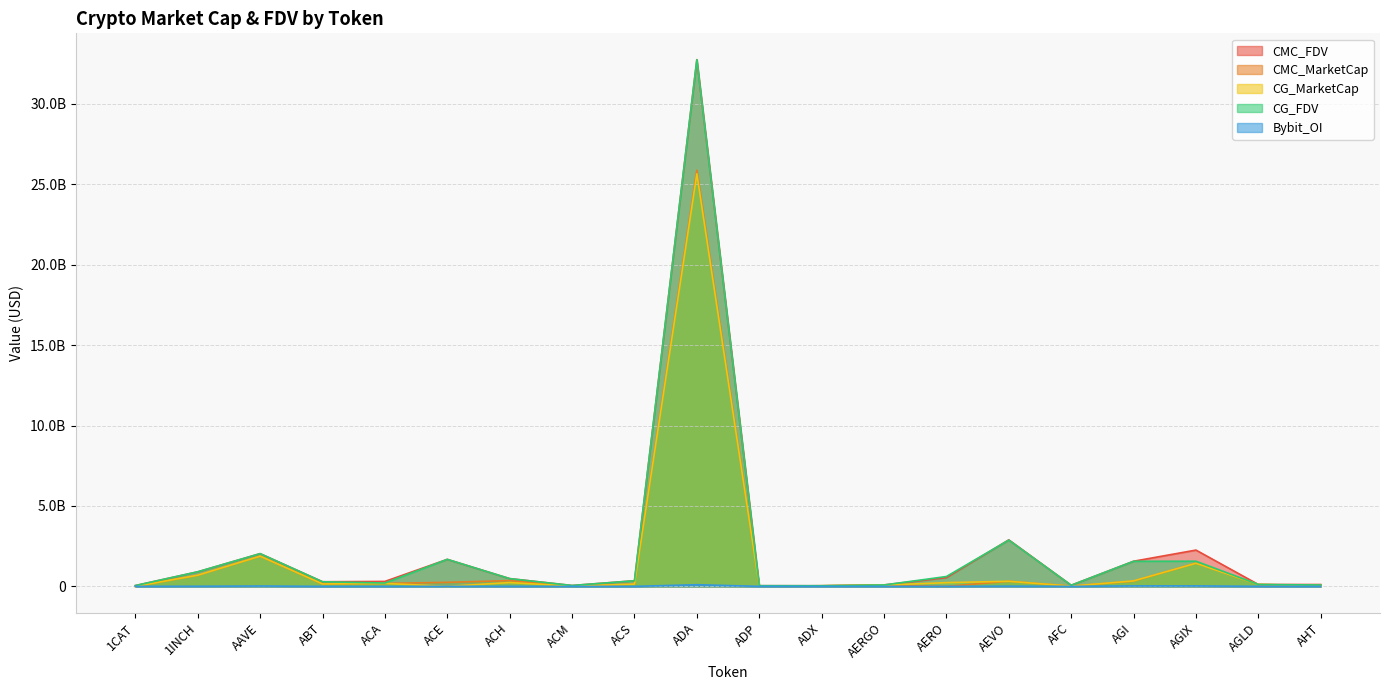

What position from the right is ACH?

14